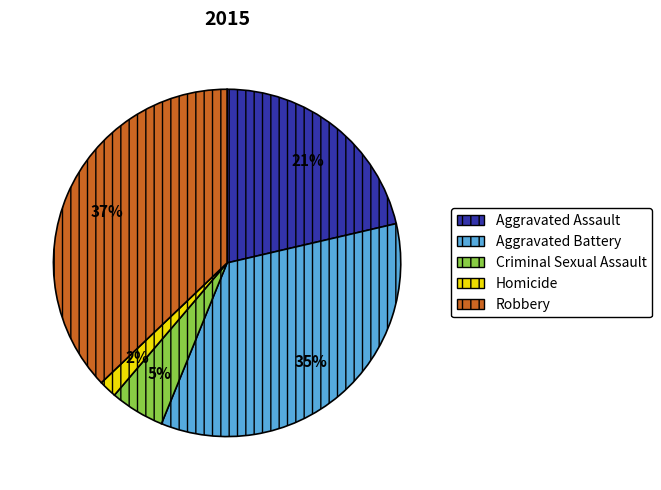

Do Aggravated Battery and Robbery together represent more than half of the pie?

Yes